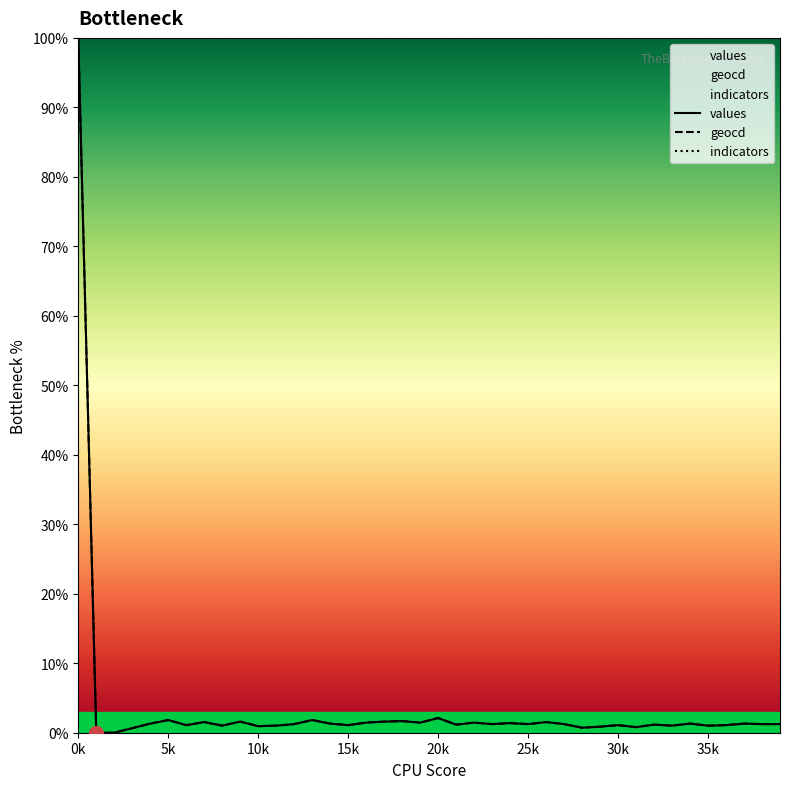

What is the maximum value for values?

100.0